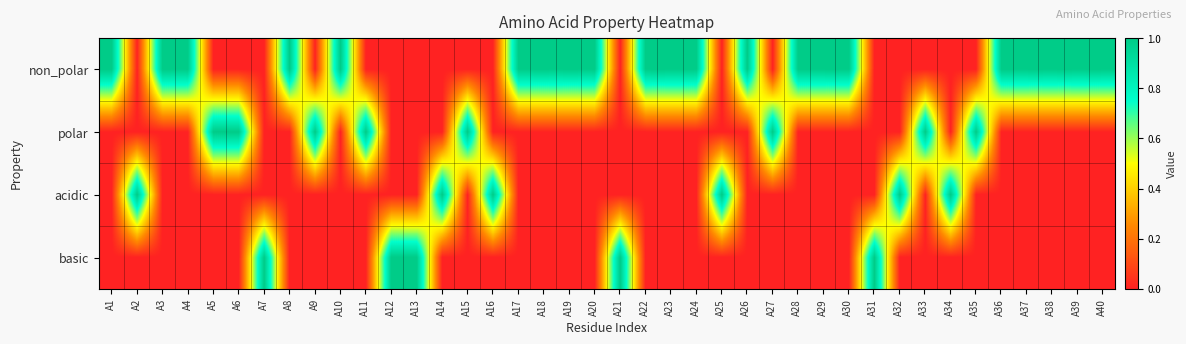

Rank the series at A5 from lowest to highest value.

non_polar, acidic, basic, polar